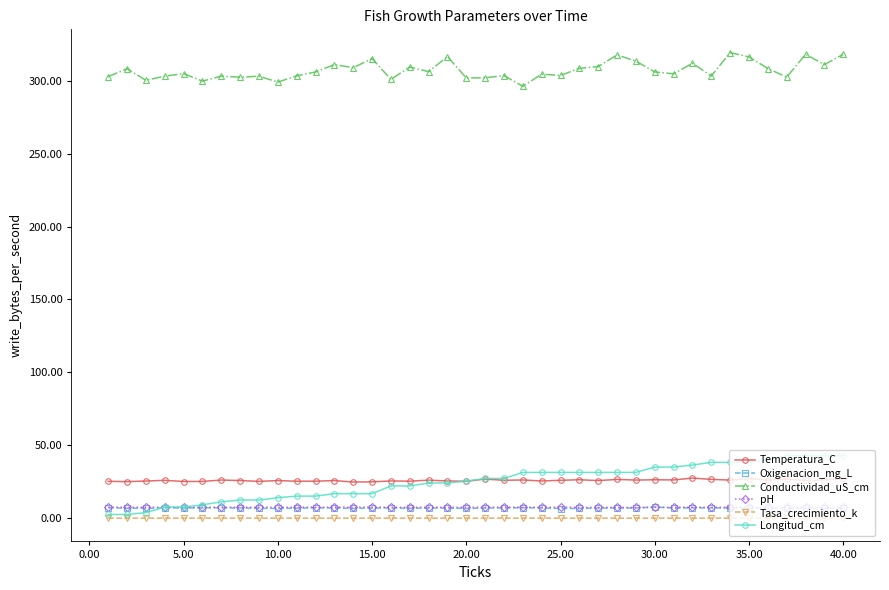

Which series has the largest total across all categories?

Conductividad_uS_cm